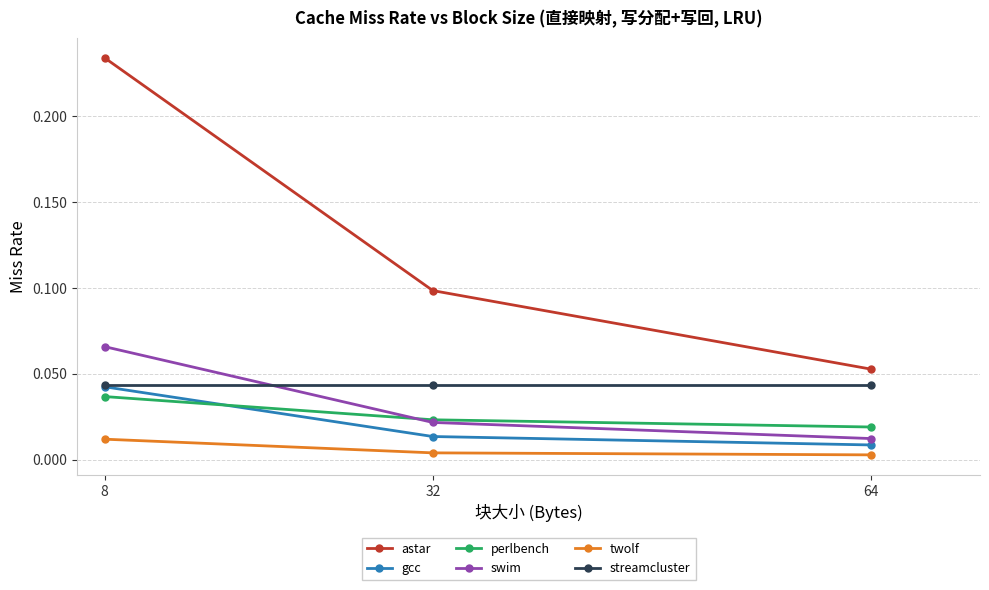

Between 32 and 64, which series saw the biggest shift?

astar